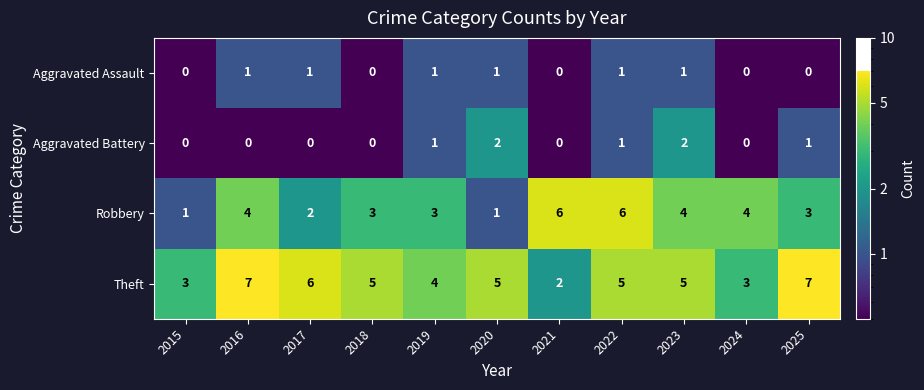

What is the sum of the Theft values at 2017 and 2022?

11